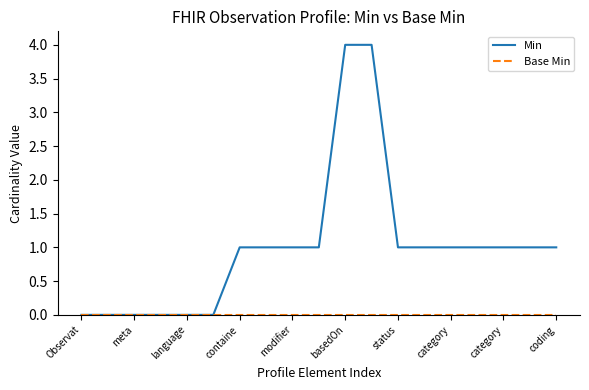

Which series has the largest total across all categories?

Min